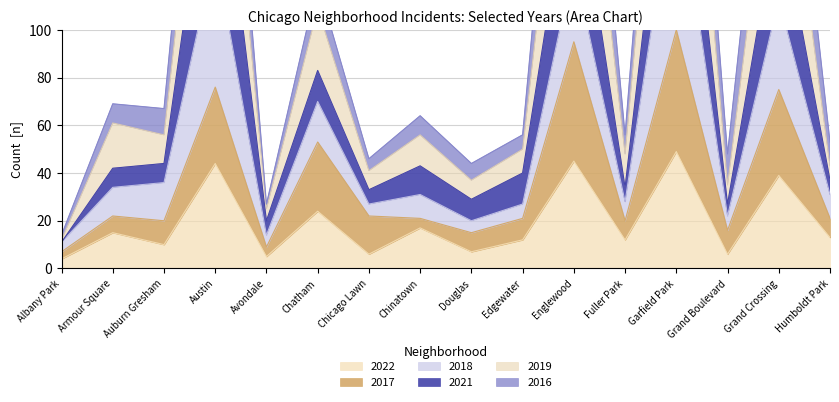

What is the difference between the maximum and minimum values in the 2019 series?

310